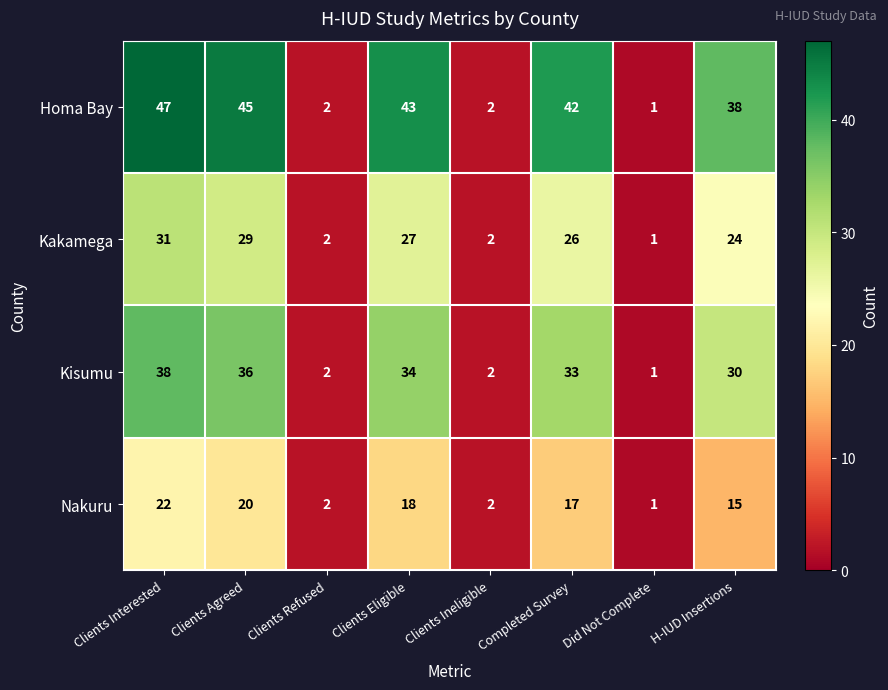

What is the spread (max minus min) of values at Clients Agreed?

25